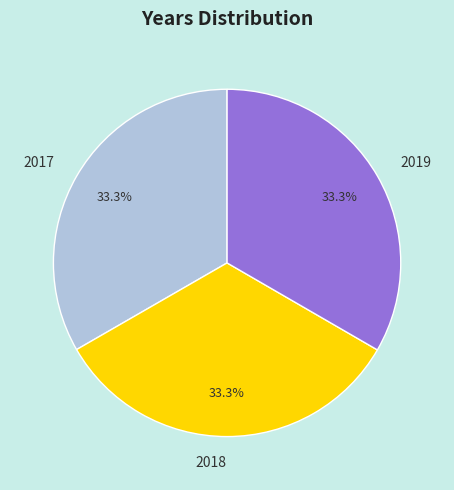

What is the ratio of the value at 2019 to the value at 2017?

1.0